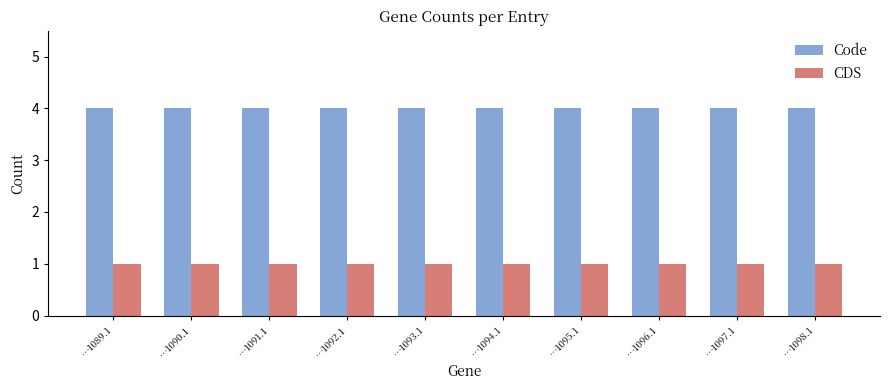

Reading left to right, transcribe all the data shown in this chart.

Code: 4	4	4	4	4	4	4	4	4	4
CDS: 1	1	1	1	1	1	1	1	1	1